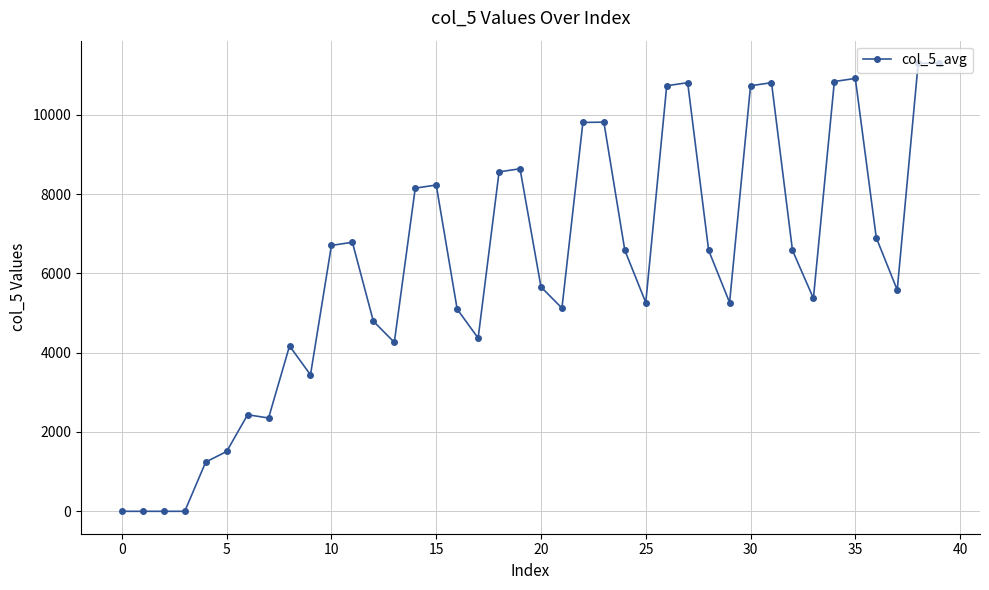

What is the greatest value displayed?

11302